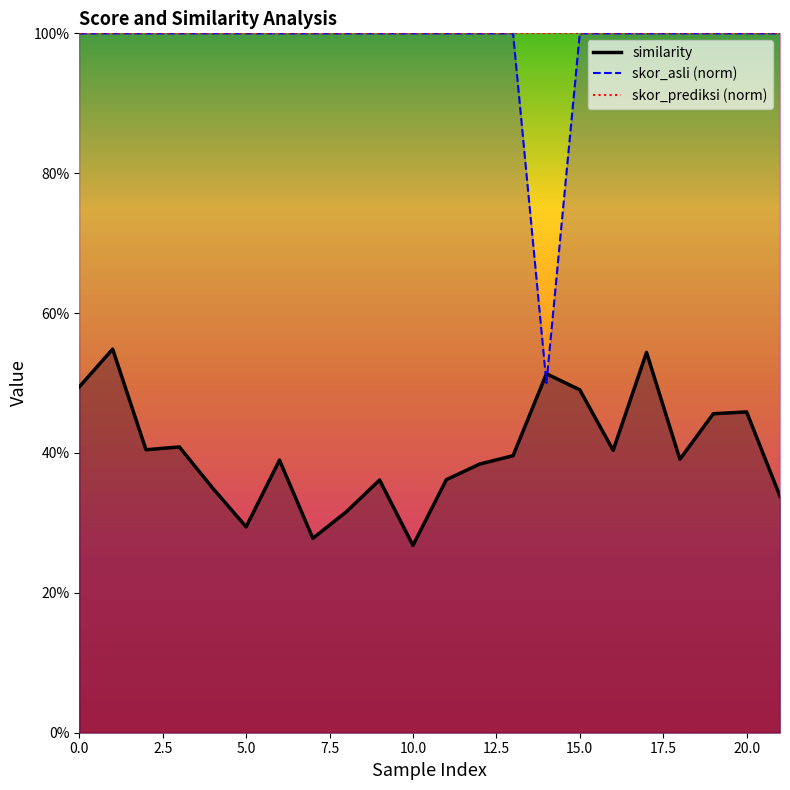

How many interior local peaks does the similarity series have?

7